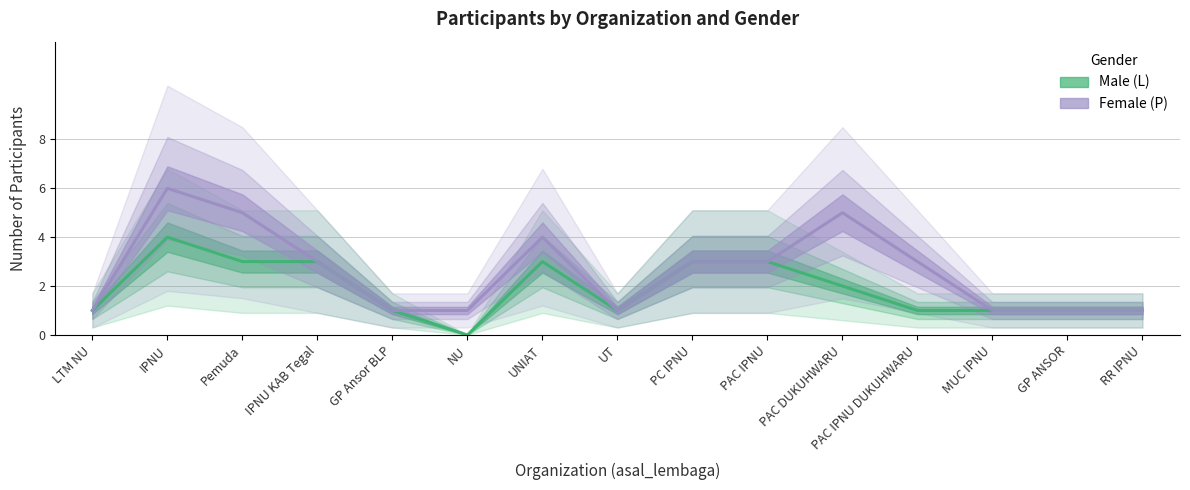

How many lines are shown in the chart?

2